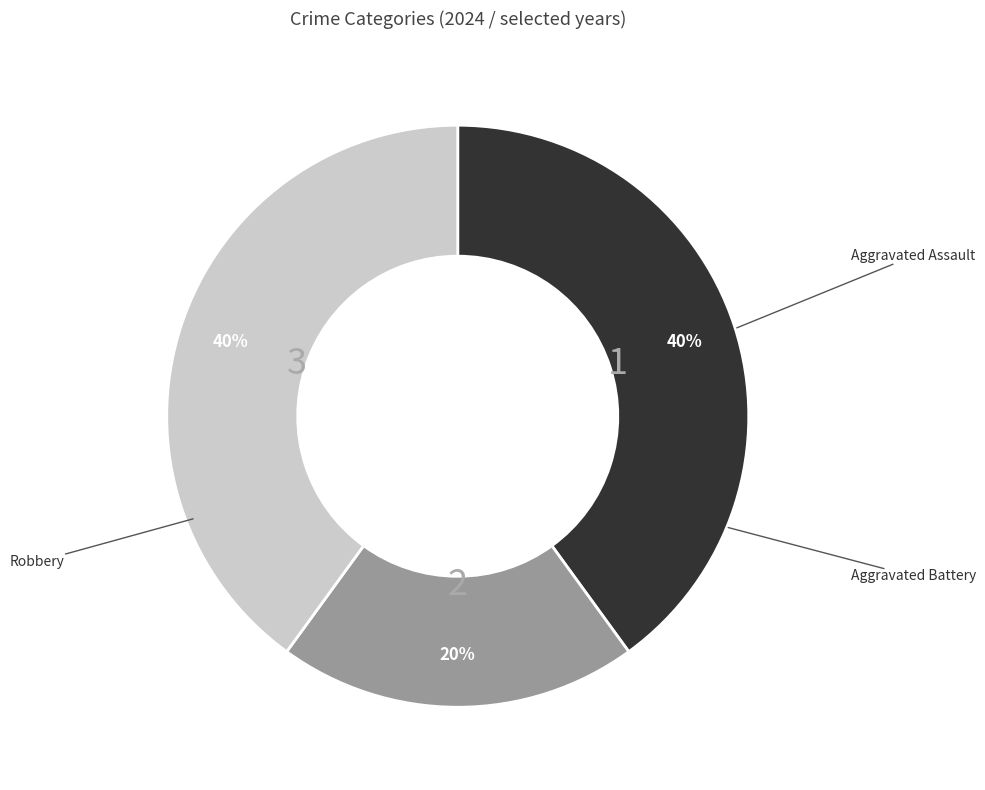

What is the largest slice in the pie chart?

Aggravated Assault